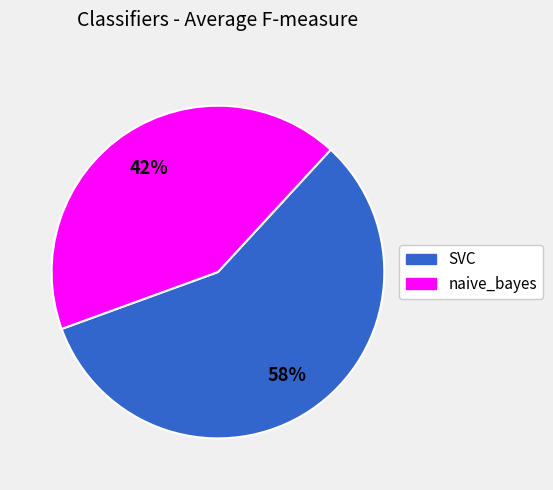

Do naive_bayes and SVC together represent more than half of the pie?

Yes